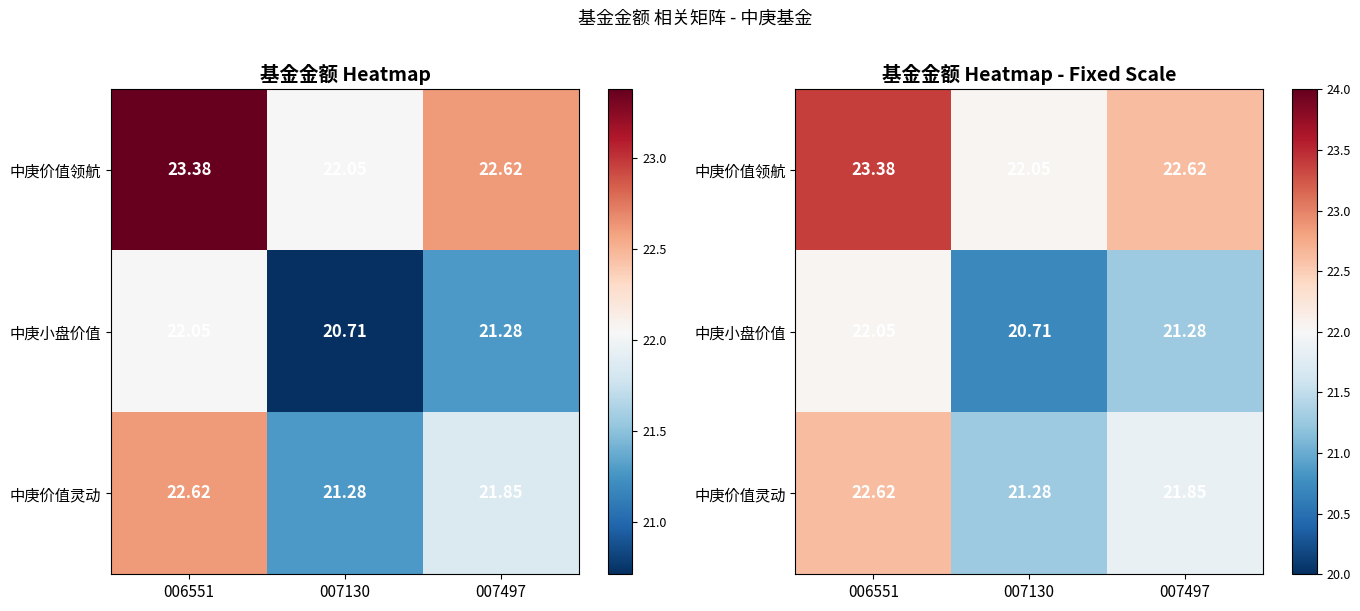

What is the maximum value shown in the chart?

23.4